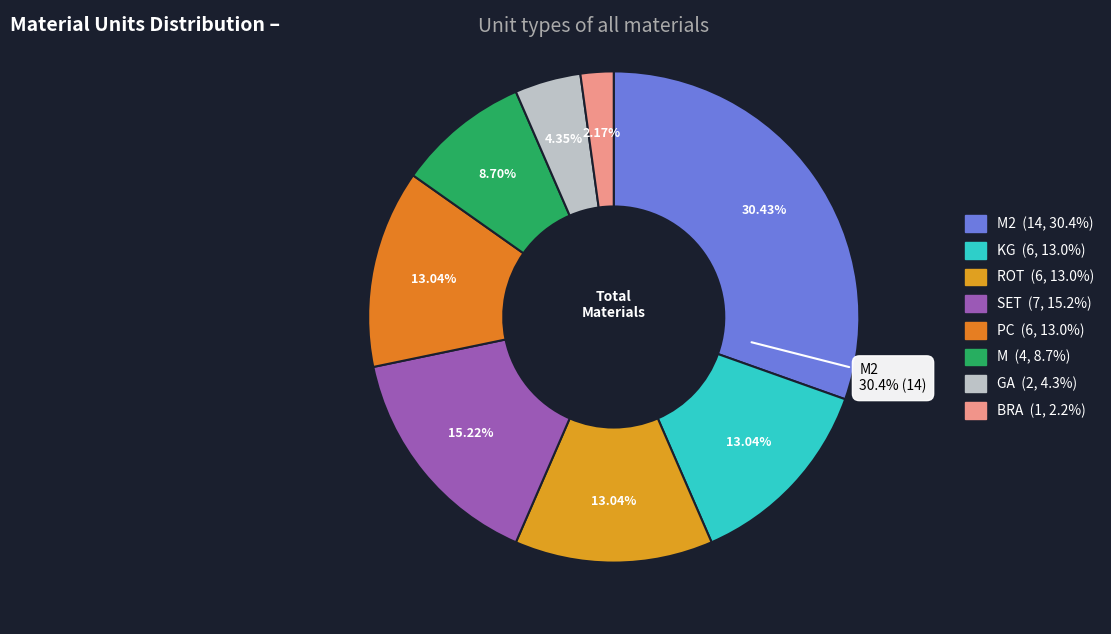

Which slice is the smallest?

BRA